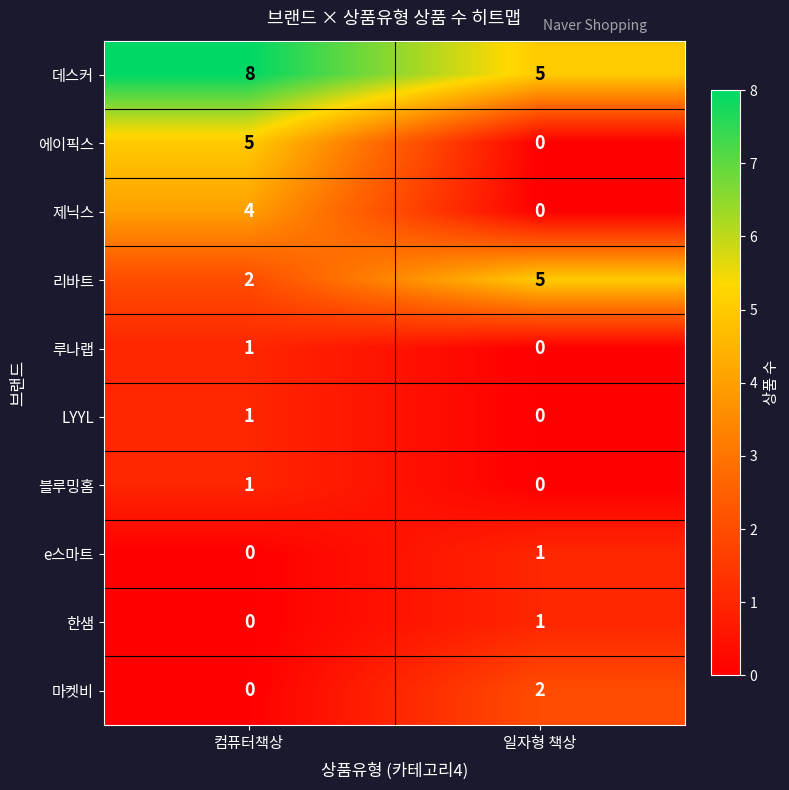

What is the difference between the maximum and minimum values in the 데스커 series?

3